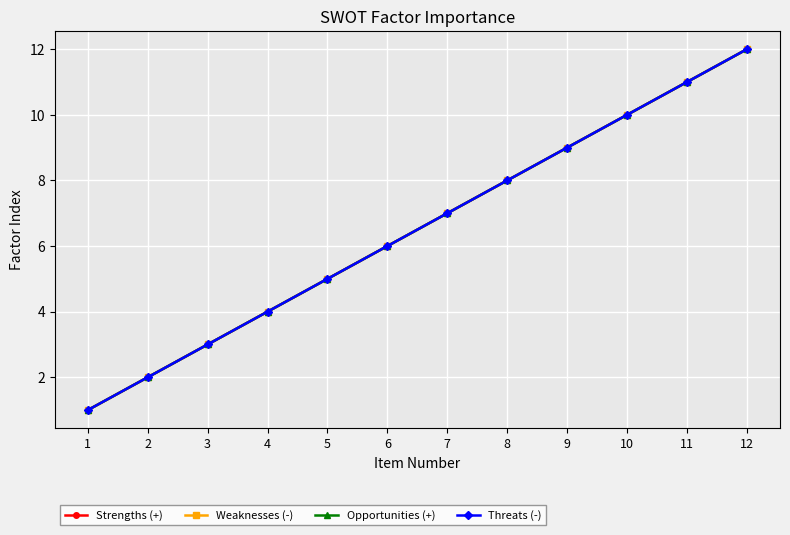

At which label does Weaknesses (-) reach its minimum?

1